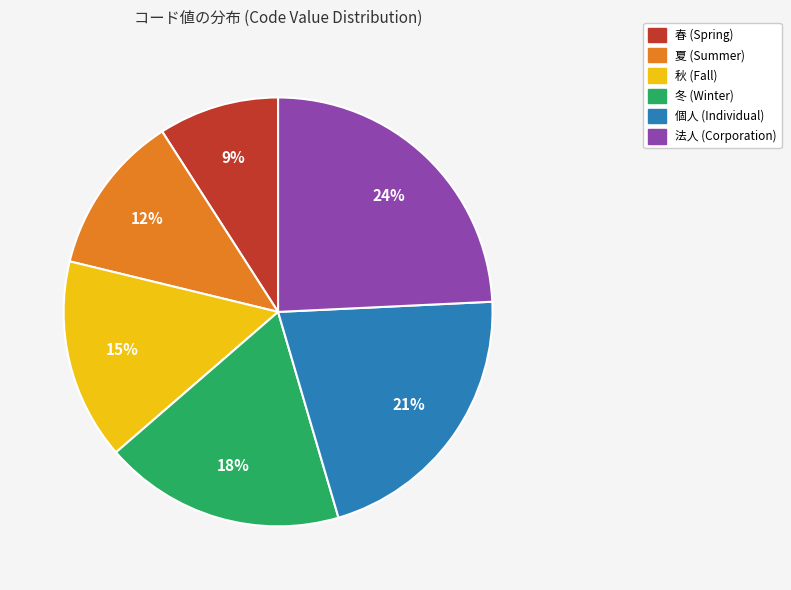

To the nearest percent, what is the average slice percentage?

17%